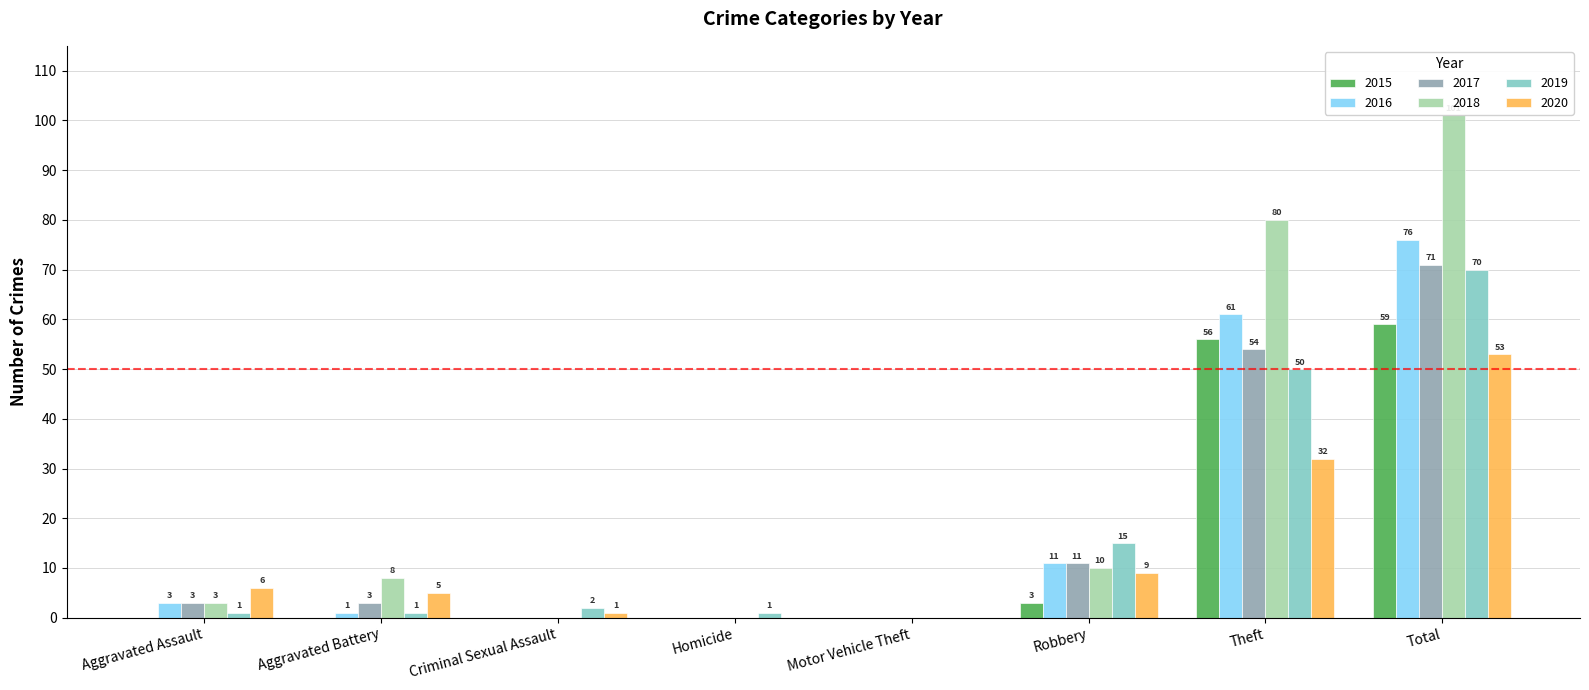

Reading right to left, transcribe all the data shown in this chart.

2015: Total=59	Theft=56	Robbery=3	Motor Vehicle Theft=0	Homicide=0	Criminal Sexual Assault=0	Aggravated Battery=0	Aggravated Assault=0
2016: Total=76	Theft=61	Robbery=11	Motor Vehicle Theft=0	Homicide=0	Criminal Sexual Assault=0	Aggravated Battery=1	Aggravated Assault=3
2017: Total=71	Theft=54	Robbery=11	Motor Vehicle Theft=0	Homicide=0	Criminal Sexual Assault=0	Aggravated Battery=3	Aggravated Assault=3
2018: Total=101	Theft=80	Robbery=10	Motor Vehicle Theft=0	Homicide=0	Criminal Sexual Assault=0	Aggravated Battery=8	Aggravated Assault=3
2019: Total=70	Theft=50	Robbery=15	Motor Vehicle Theft=0	Homicide=1	Criminal Sexual Assault=2	Aggravated Battery=1	Aggravated Assault=1
2020: Total=53	Theft=32	Robbery=9	Motor Vehicle Theft=0	Homicide=0	Criminal Sexual Assault=1	Aggravated Battery=5	Aggravated Assault=6